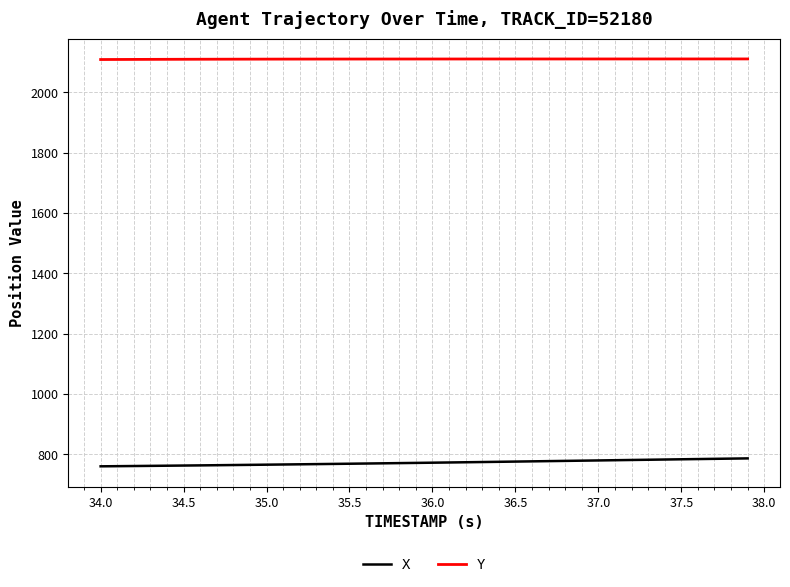

What is the sum of all Y values?

84425.3